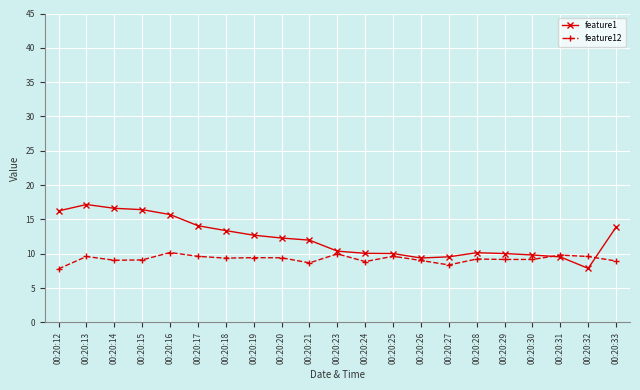

Does the chart display data point markers on the line(s)?

Yes